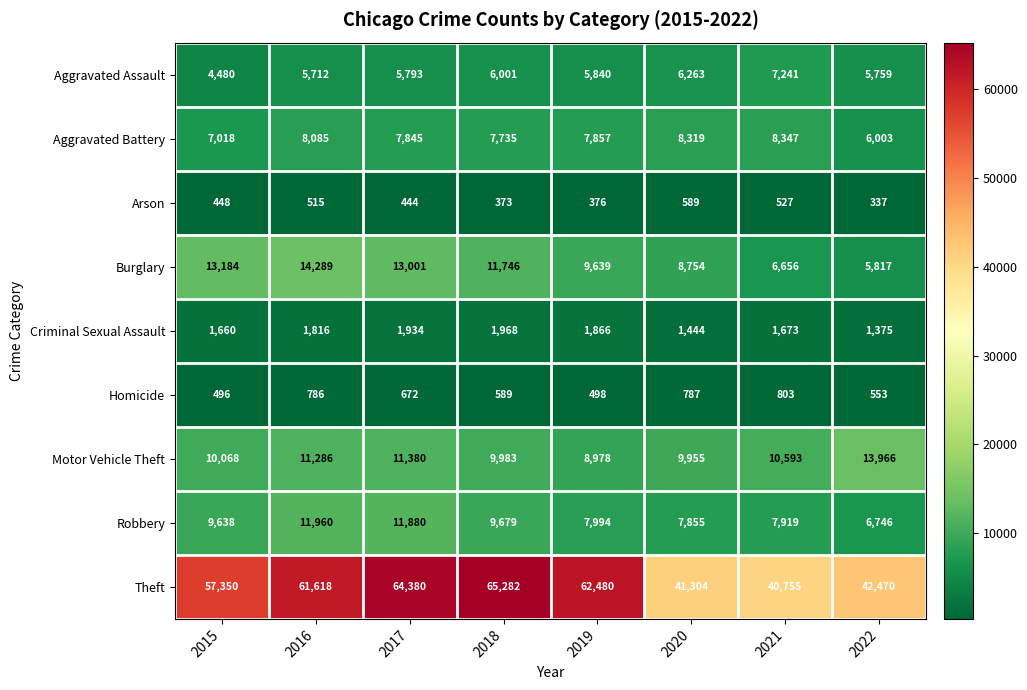

What is the difference between the highest and lowest values at 2019?

62104